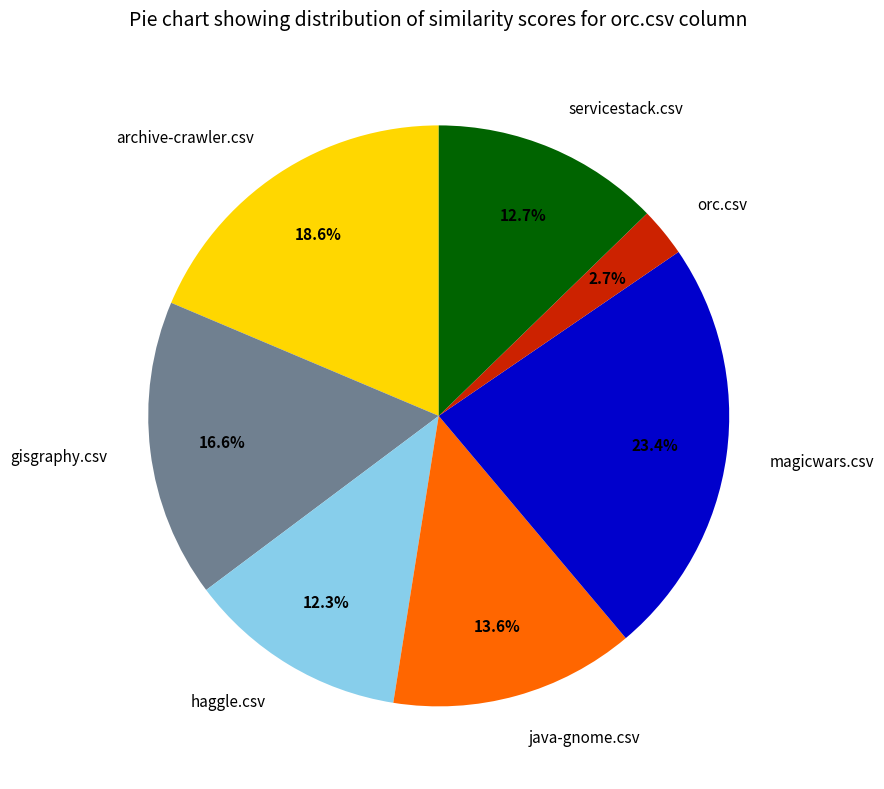

What is the total percentage of gisgraphy.csv and haggle.csv?

28.9%